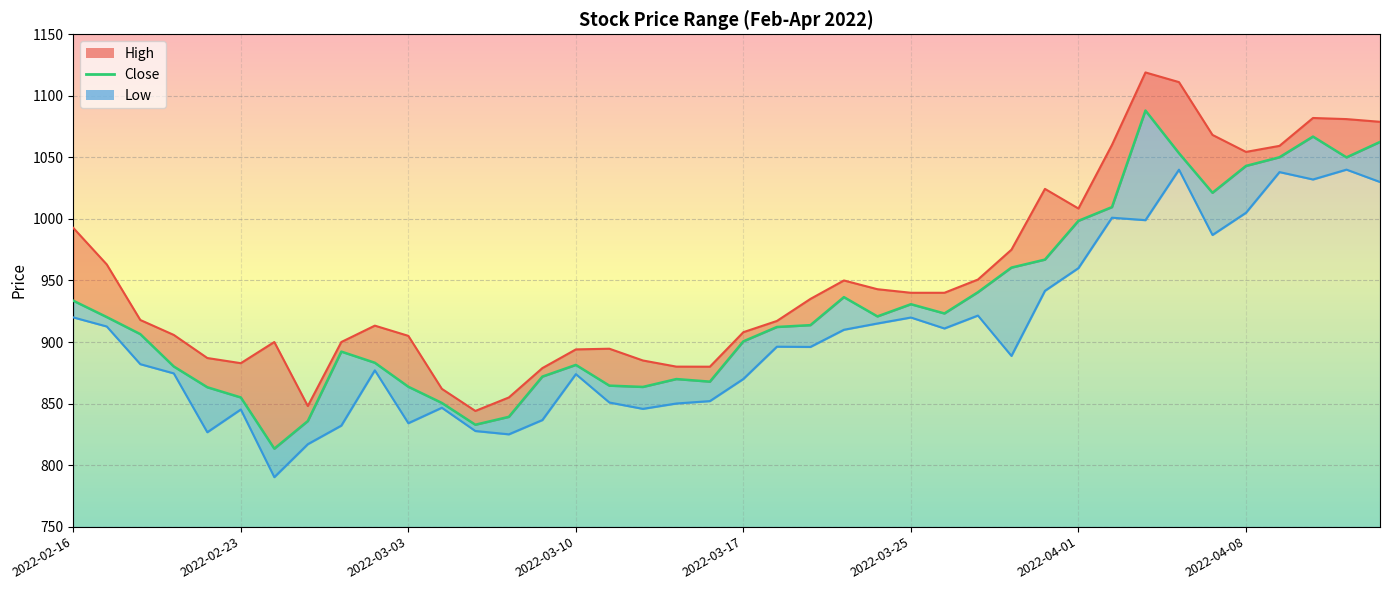

How many lines are shown in the chart?

3